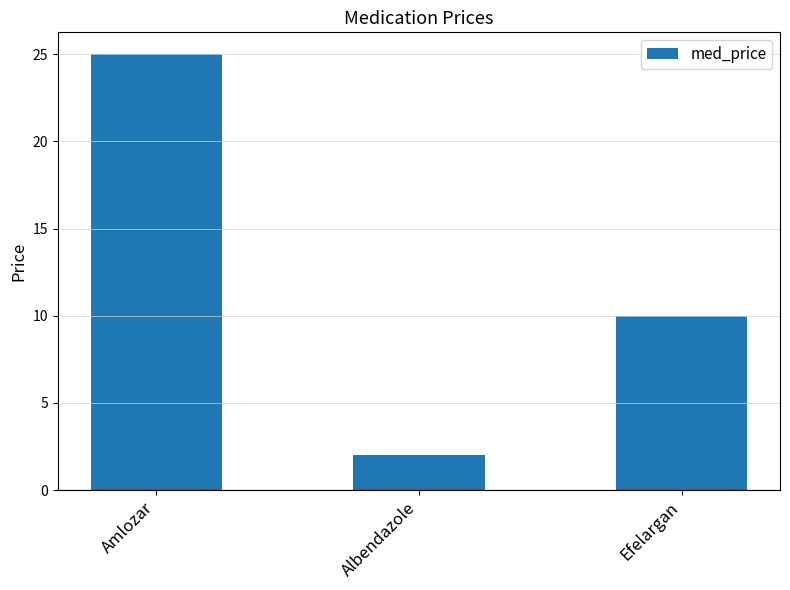

What is the greatest value displayed?

25